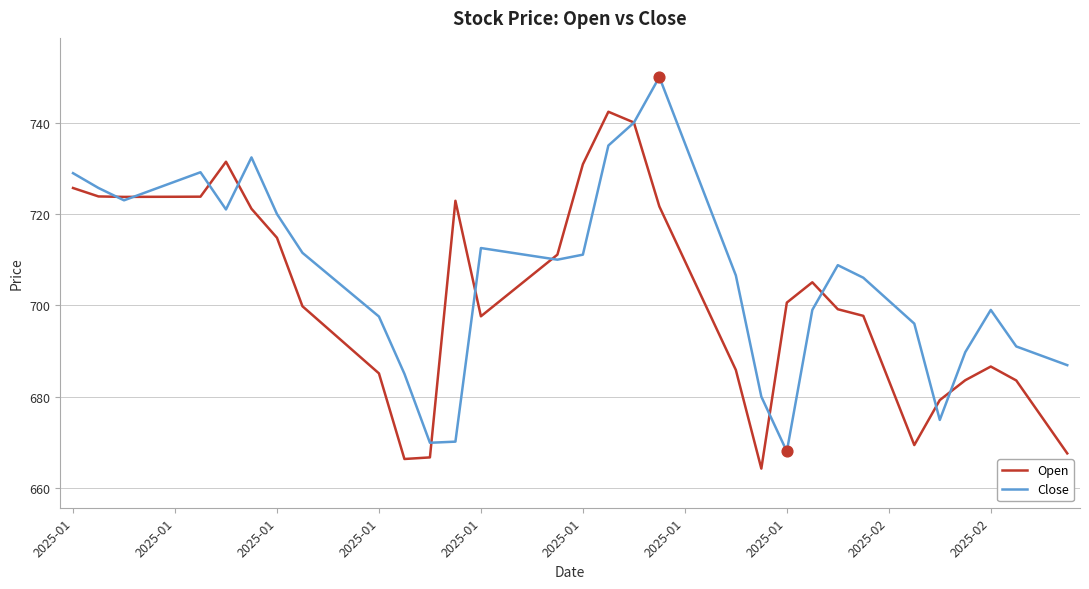

Rank the series by their maximum value, from lowest to highest.

Open, Close